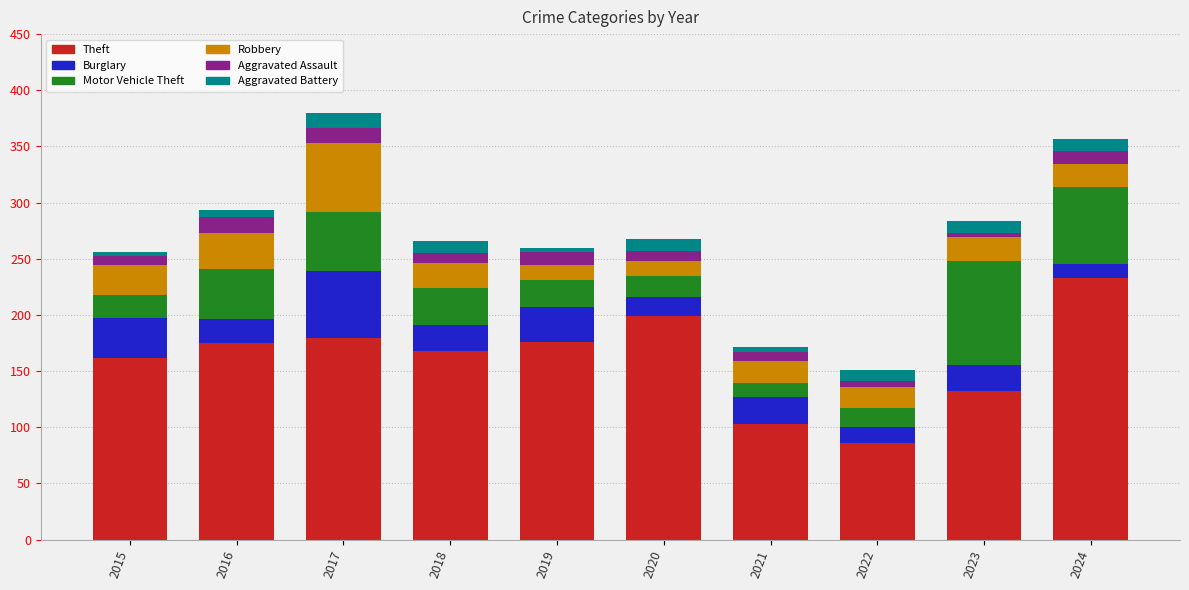

What is the total value across all series at 2024?

357